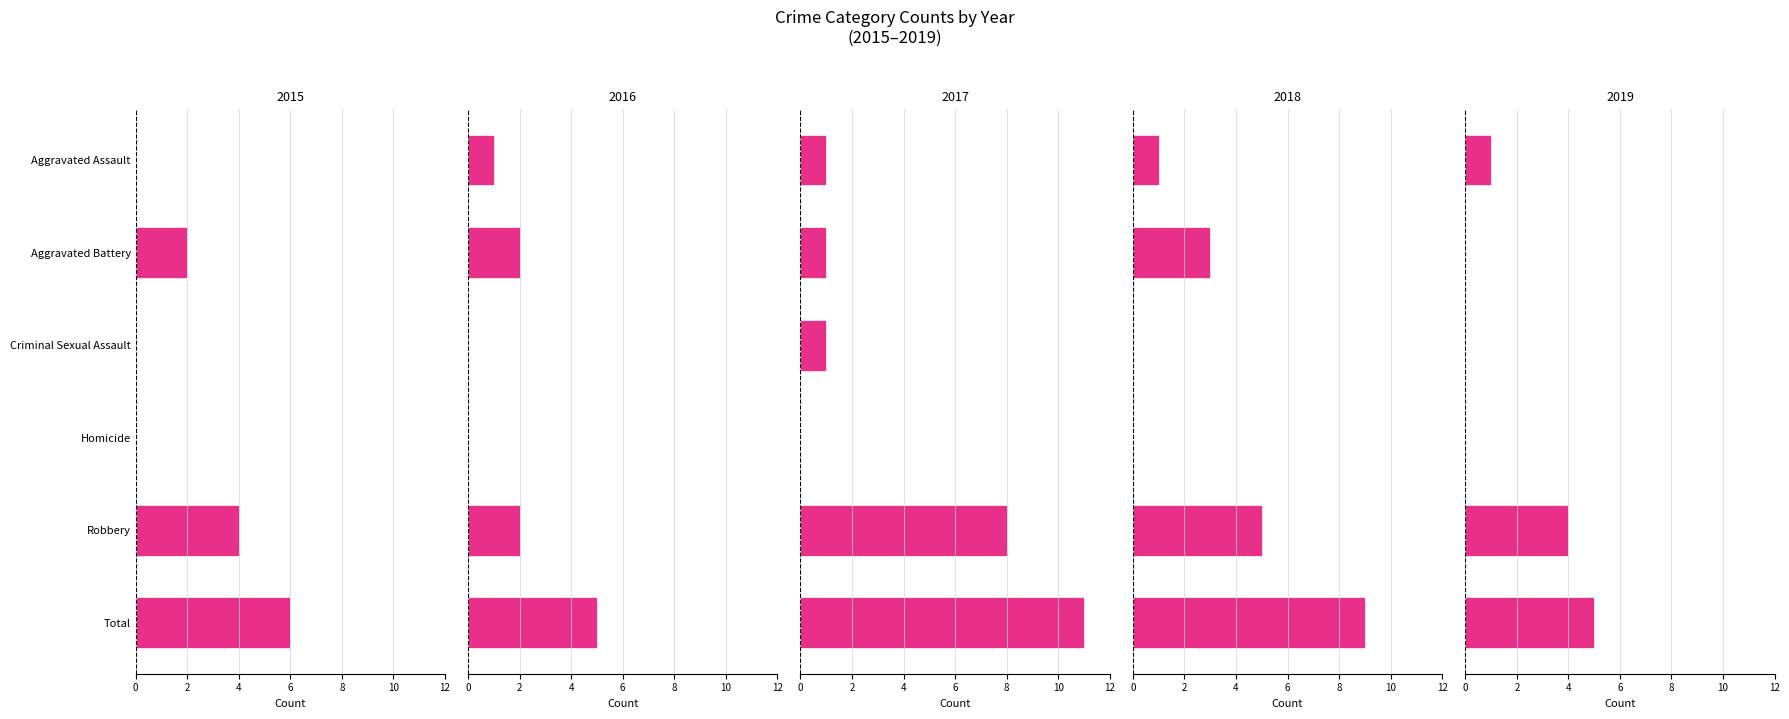

Reading left to right, what are all the values shown in this chart?

2015: Aggravated Assault=0	Aggravated Battery=2	Criminal Sexual Assault=0	Homicide=0	Robbery=4	Total=6
2016: Aggravated Assault=1	Aggravated Battery=2	Criminal Sexual Assault=0	Homicide=0	Robbery=2	Total=5
2017: Aggravated Assault=1	Aggravated Battery=1	Criminal Sexual Assault=1	Homicide=0	Robbery=8	Total=11
2018: Aggravated Assault=1	Aggravated Battery=3	Criminal Sexual Assault=0	Homicide=0	Robbery=5	Total=9
2019: Aggravated Assault=1	Aggravated Battery=0	Criminal Sexual Assault=0	Homicide=0	Robbery=4	Total=5